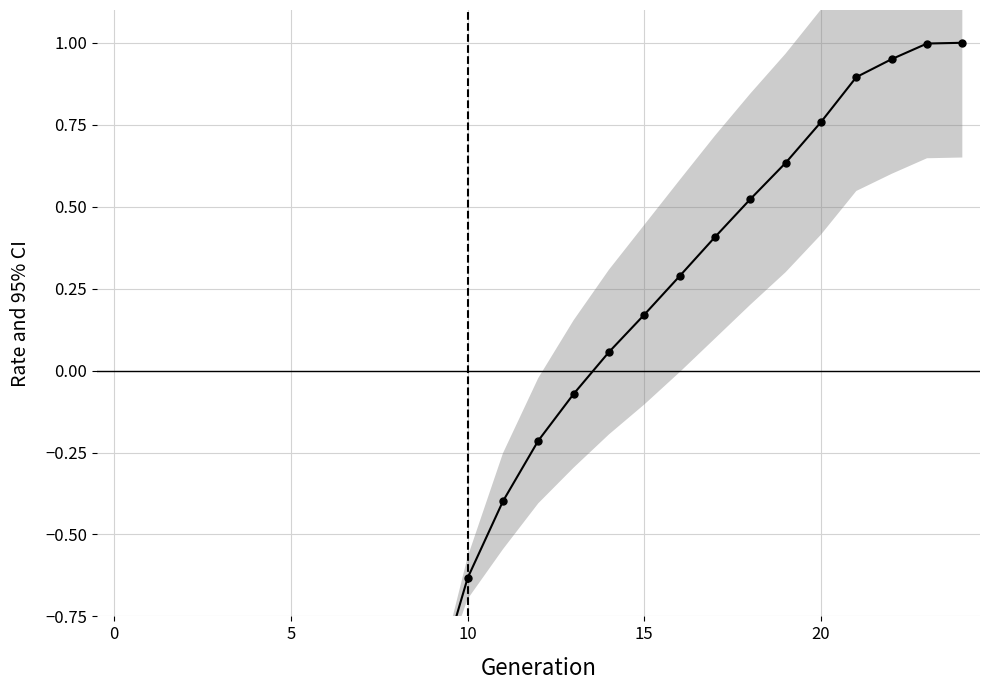

Is it true that the value at 19 is 0.6?

True